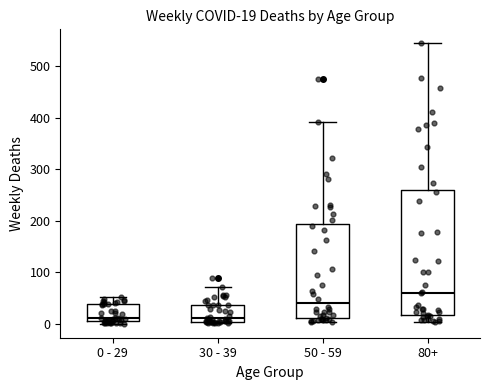

Comparing the boxes themselves (not the whiskers), which one is the tallest?

80+